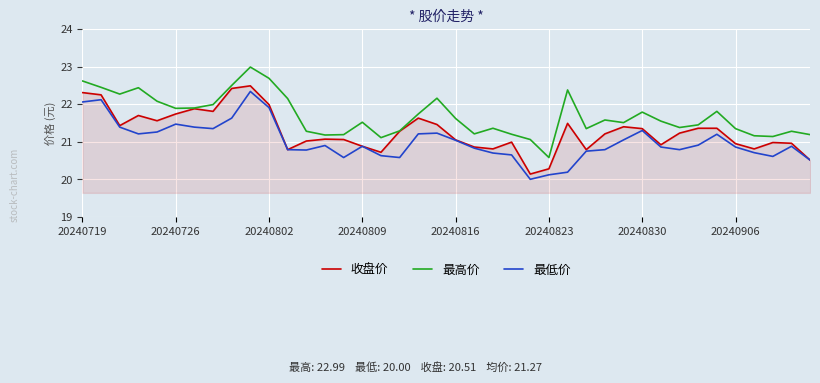

Which series has the largest total across all categories?

最高价